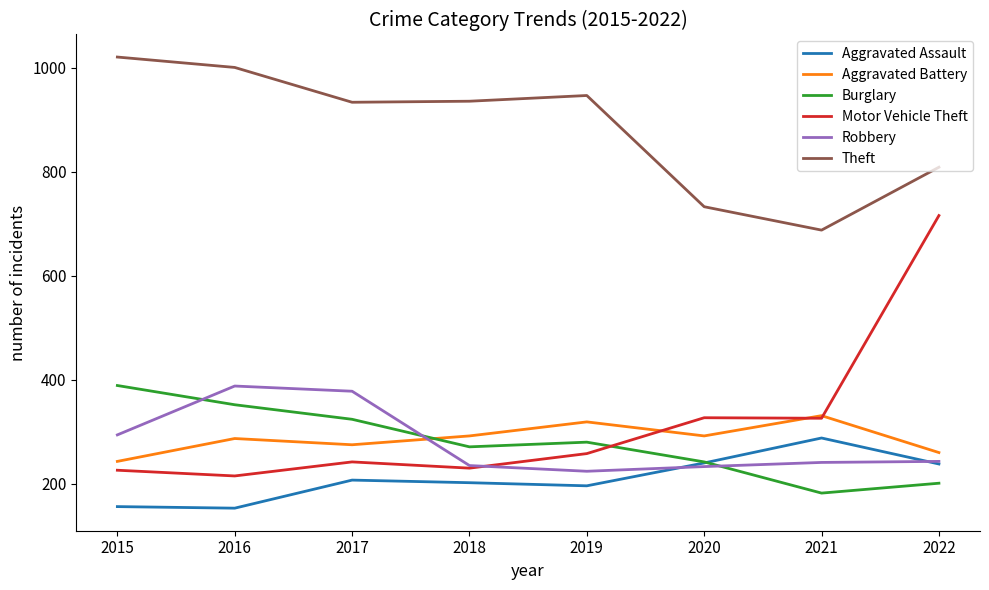

How many Aggravated Battery values are between 275 and 319?

5